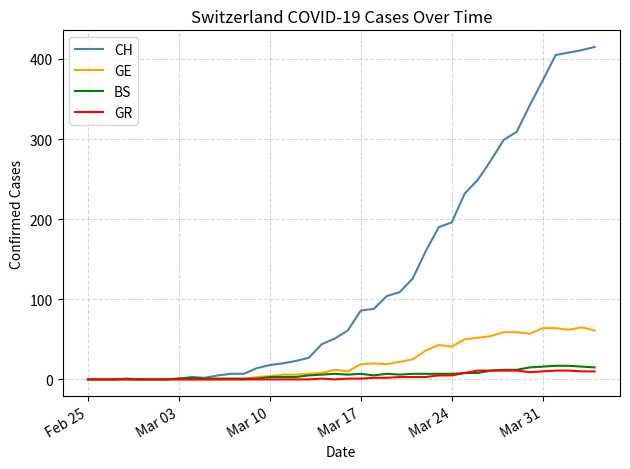

Which series has the largest total across all categories?

CH